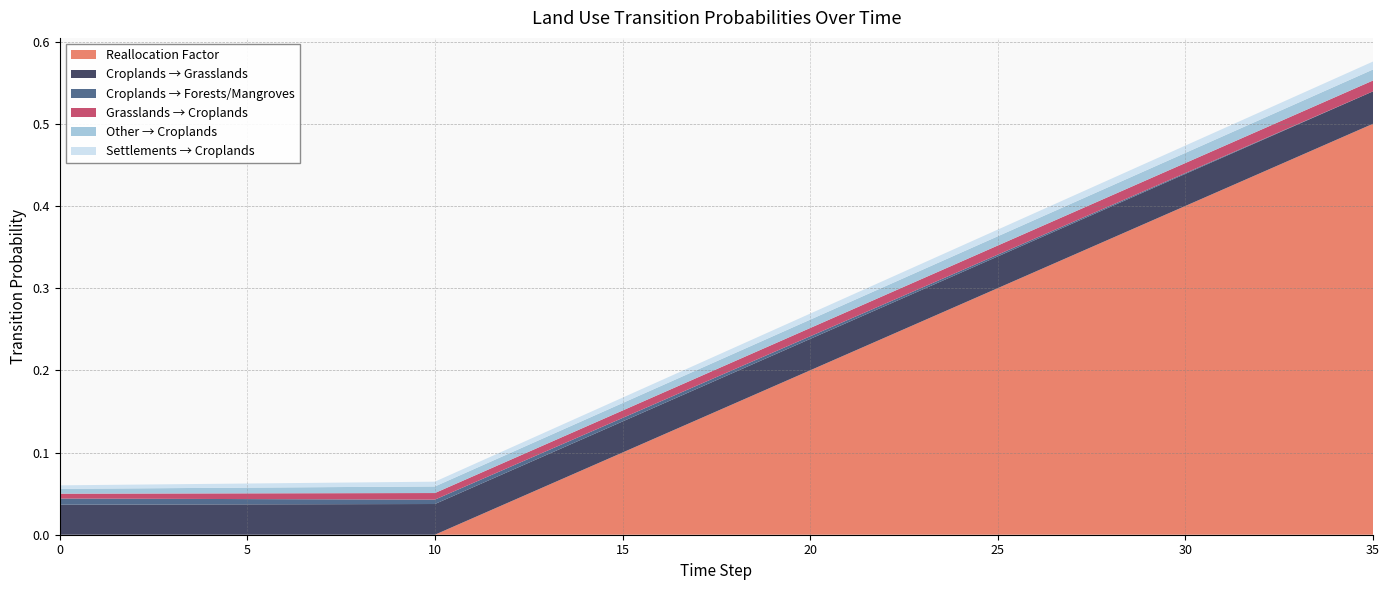

Reading left to right, what are all the values shown in this chart?

lndu_reallocation_factor: 0=0.0	1=0.0	2=0.0	3=0.0	4=0.0	5=0.0	6=0.0	7=0.0	8=0.0	9=0.0	10=0.0	11=0.0	12=0.0	13=0.1	14=0.1	15=0.1	16=0.1	17=0.1	18=0.2	19=0.2	20=0.2	21=0.2	22=0.2	23=0.3	24=0.3	25=0.3	26=0.3	27=0.3	28=0.4	29=0.4	30=0.4	31=0.4	32=0.4	33=0.5	34=0.5	35=0.5
pij_croplands_to_grasslands: 0=0.0	1=0.0	2=0.0	3=0.0	4=0.0	5=0.0	6=0.0	7=0.0	8=0.0	9=0.0	10=0.0	11=0.0	12=0.0	13=0.0	14=0.0	15=0.0	16=0.0	17=0.0	18=0.0	19=0.0	20=0.0	21=0.0	22=0.0	23=0.0	24=0.0	25=0.0	26=0.0	27=0.0	28=0.0	29=0.0	30=0.0	31=0.0	32=0.0	33=0.0	34=0.0	35=0.0
pij_croplands_to_forests_mangroves: 0=0.0	1=0.0	2=0.0	3=0.0	4=0.0	5=0.0	6=0.0	7=0.0	8=0.0	9=0.0	10=0.0	11=0.0	12=0.0	13=0.0	14=0.0	15=0.0	16=0.0	17=0.0	18=0.0	19=0.0	20=0.0	21=0.0	22=0.0	23=0.0	24=0.0	25=0.0	26=0.0	27=0.0	28=0.0	29=0.0	30=0.0	31=0.0	32=0.0	33=0.0	34=0.0	35=0.0
pij_grasslands_to_croplands: 0=0.0	1=0.0	2=0.0	3=0.0	4=0.0	5=0.0	6=0.0	7=0.0	8=0.0	9=0.0	10=0.0	11=0.0	12=0.0	13=0.0	14=0.0	15=0.0	16=0.0	17=0.0	18=0.0	19=0.0	20=0.0	21=0.0	22=0.0	23=0.0	24=0.0	25=0.0	26=0.0	27=0.0	28=0.0	29=0.0	30=0.0	31=0.0	32=0.0	33=0.0	34=0.0	35=0.0
pij_other_to_croplands: 0=0.0	1=0.0	2=0.0	3=0.0	4=0.0	5=0.0	6=0.0	7=0.0	8=0.0	9=0.0	10=0.0	11=0.0	12=0.0	13=0.0	14=0.0	15=0.0	16=0.0	17=0.0	18=0.0	19=0.0	20=0.0	21=0.0	22=0.0	23=0.0	24=0.0	25=0.0	26=0.0	27=0.0	28=0.0	29=0.0	30=0.0	31=0.0	32=0.0	33=0.0	34=0.0	35=0.0
pij_settlements_to_croplands: 0=0.0	1=0.0	2=0.0	3=0.0	4=0.0	5=0.0	6=0.0	7=0.0	8=0.0	9=0.0	10=0.0	11=0.0	12=0.0	13=0.0	14=0.0	15=0.0	16=0.0	17=0.0	18=0.0	19=0.0	20=0.0	21=0.0	22=0.0	23=0.0	24=0.0	25=0.0	26=0.0	27=0.0	28=0.0	29=0.0	30=0.0	31=0.0	32=0.0	33=0.0	34=0.0	35=0.0